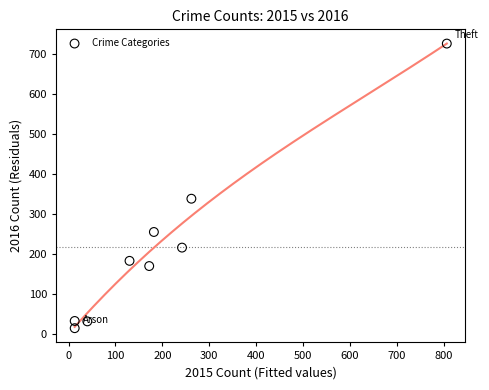

What Y value in the scatter plot is closest to 370?

338